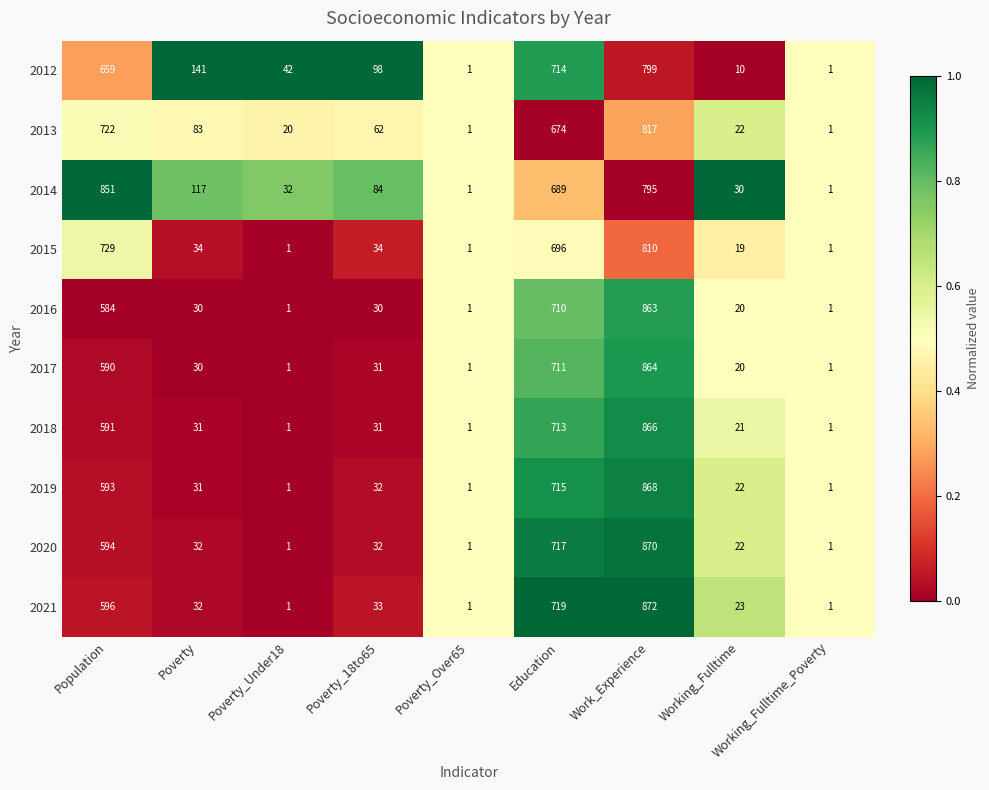

What is the difference between the maximum and minimum values in the 2017 series?

863